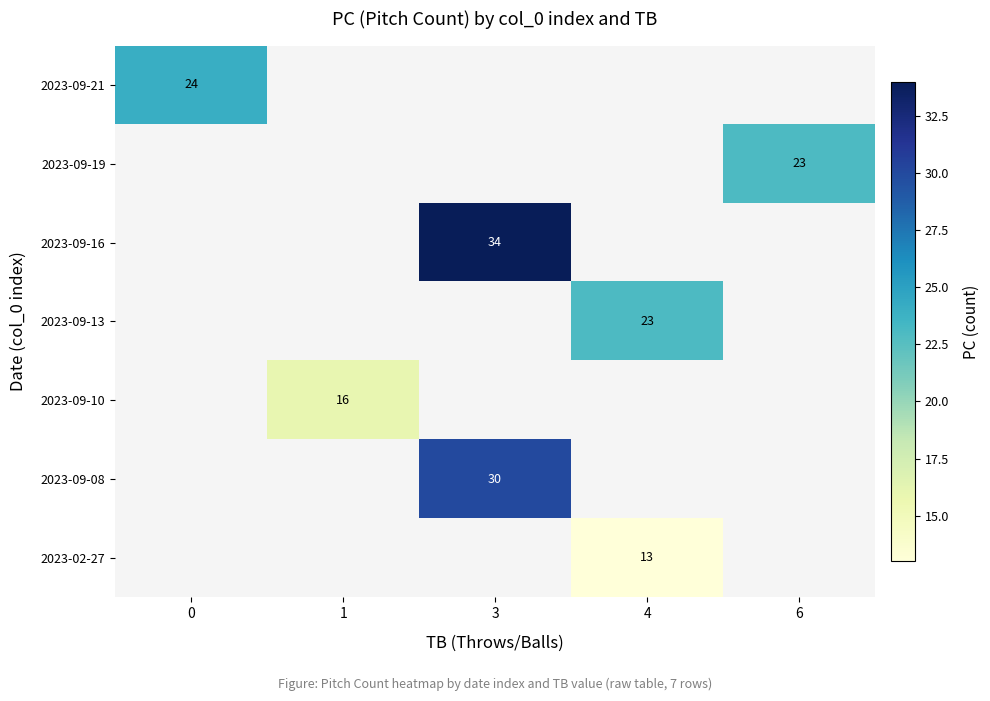

The value of 2023-09-10 at 1 is 27. True or false?

False